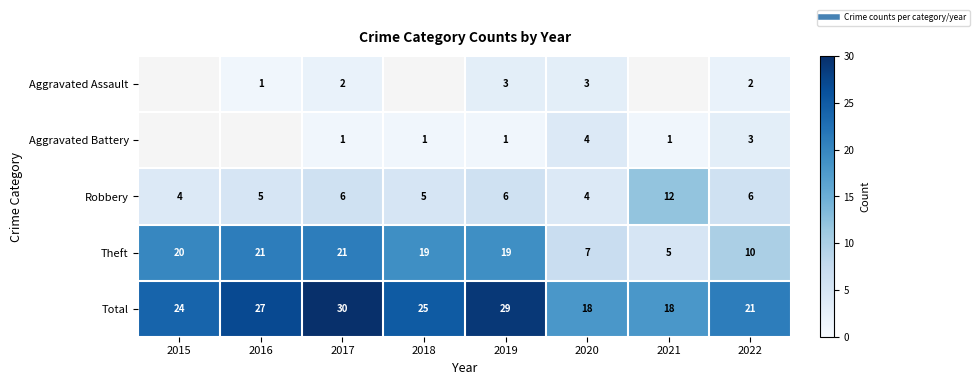

Which series has the widest spread of values?

Theft